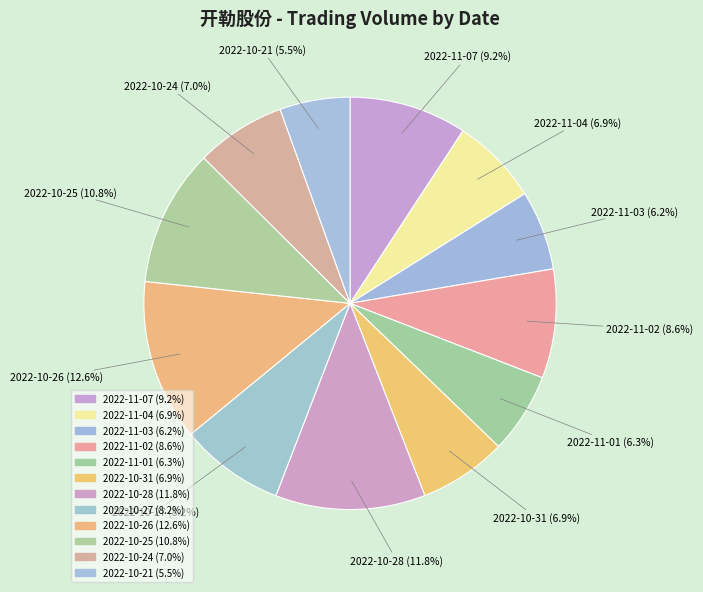

How many slices are in this pie chart?

12